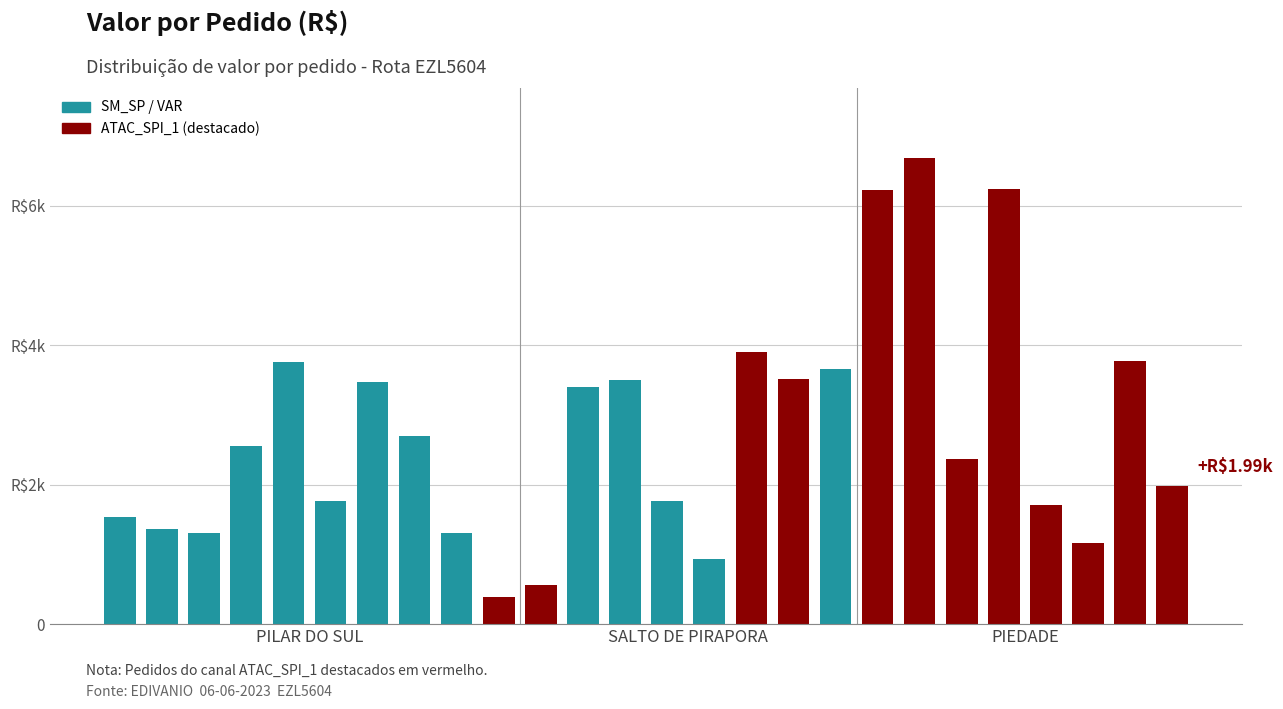

Does the chart contain any negative values?

No